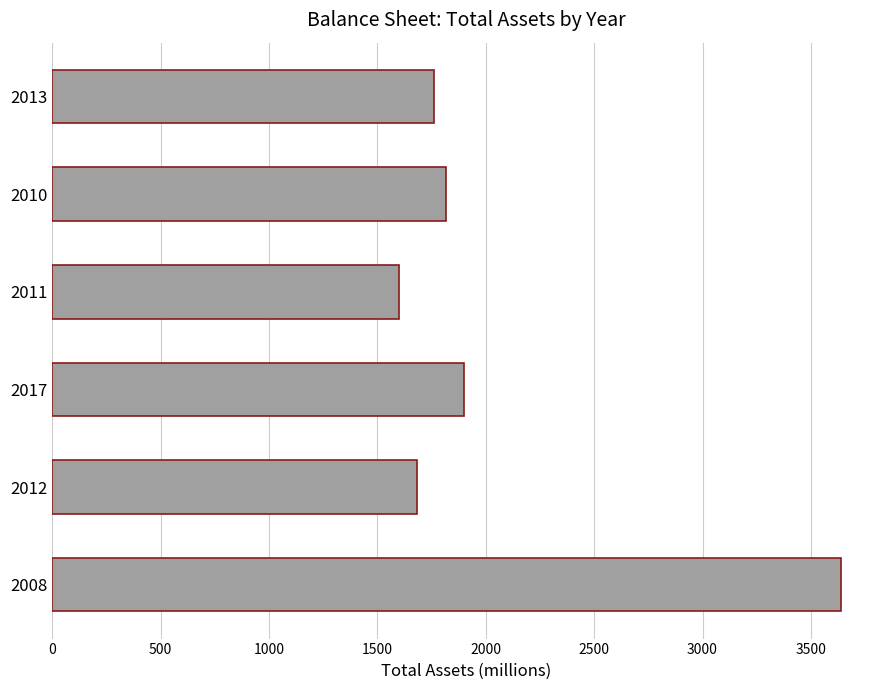

Does the chart contain stacked bars?

No